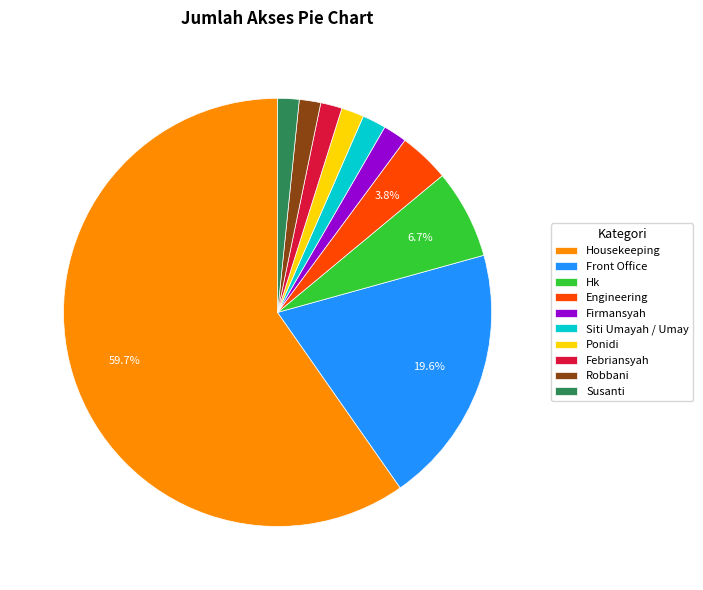

Between Engineering and Robbani, which is larger?

Engineering